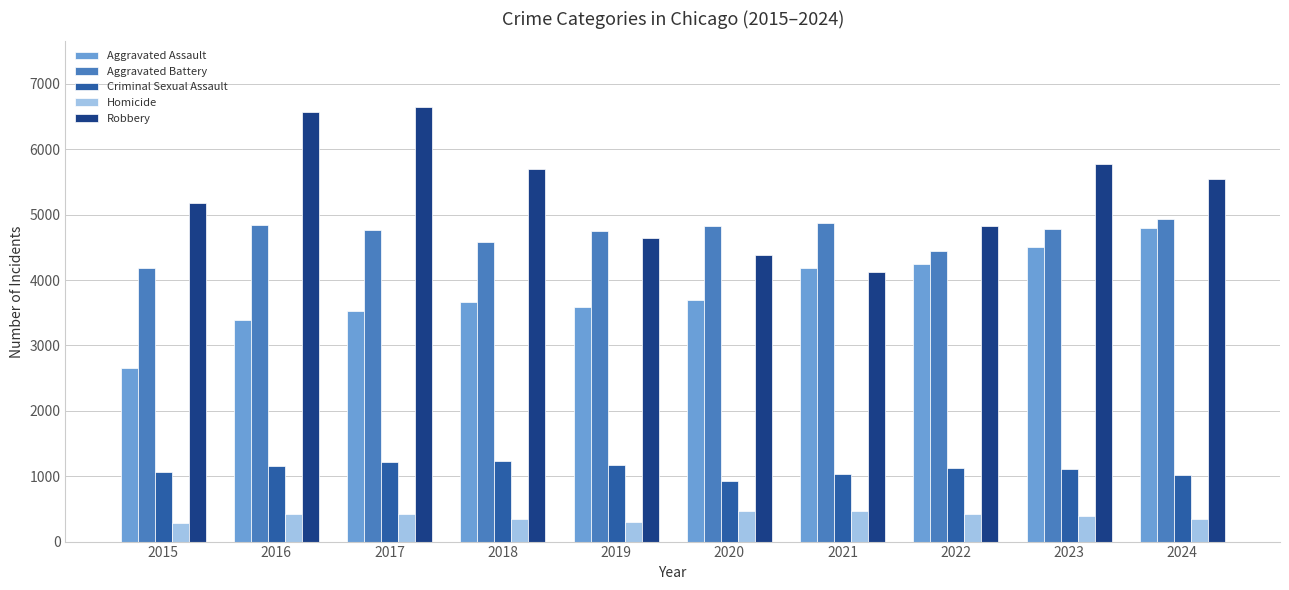

True or false: Aggravated Assault has a value of 2952 at 2024.

False